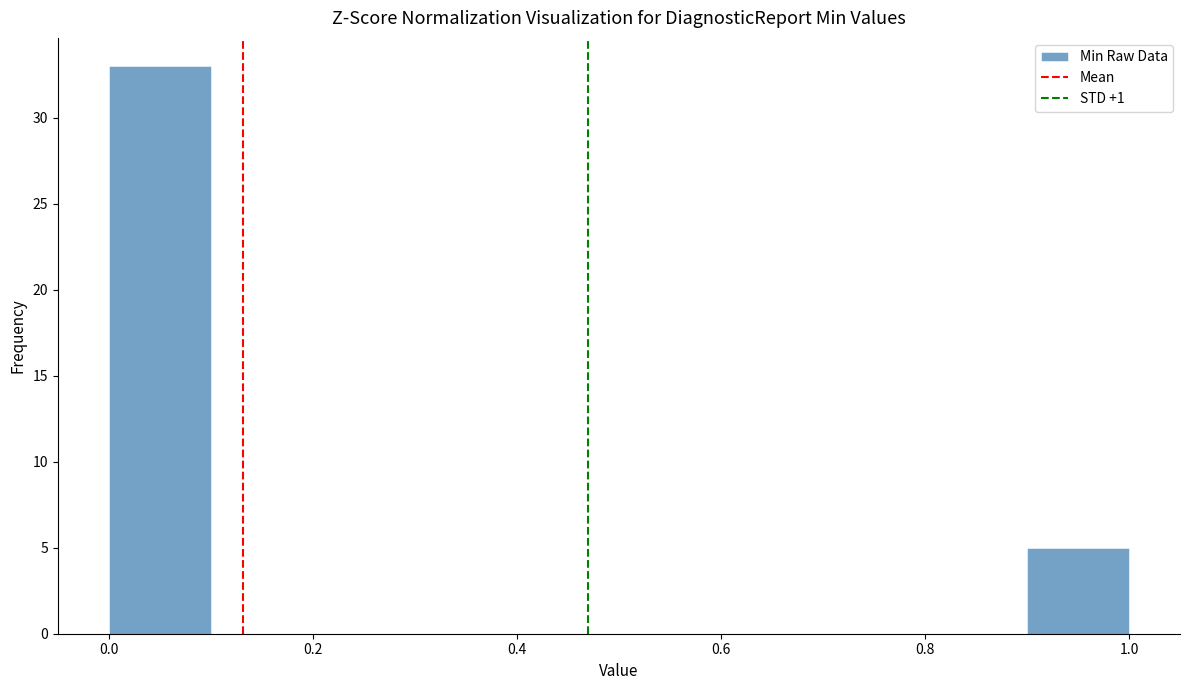

Reading left to right, transcribe this chart: for each bar, give the range it covers on the x-axis and its height. The values are not printed on the chart, so give them approximately, as read against the axis.

0.0 to 0.1: 33
0.1 to 0.2: 0
0.2 to 0.3: 0
0.3 to 0.4: 0
0.4 to 0.5: 0
0.5 to 0.6: 0
0.6 to 0.7: 0
0.7 to 0.8: 0
0.8 to 0.9: 0
0.9 to 1.0: 5